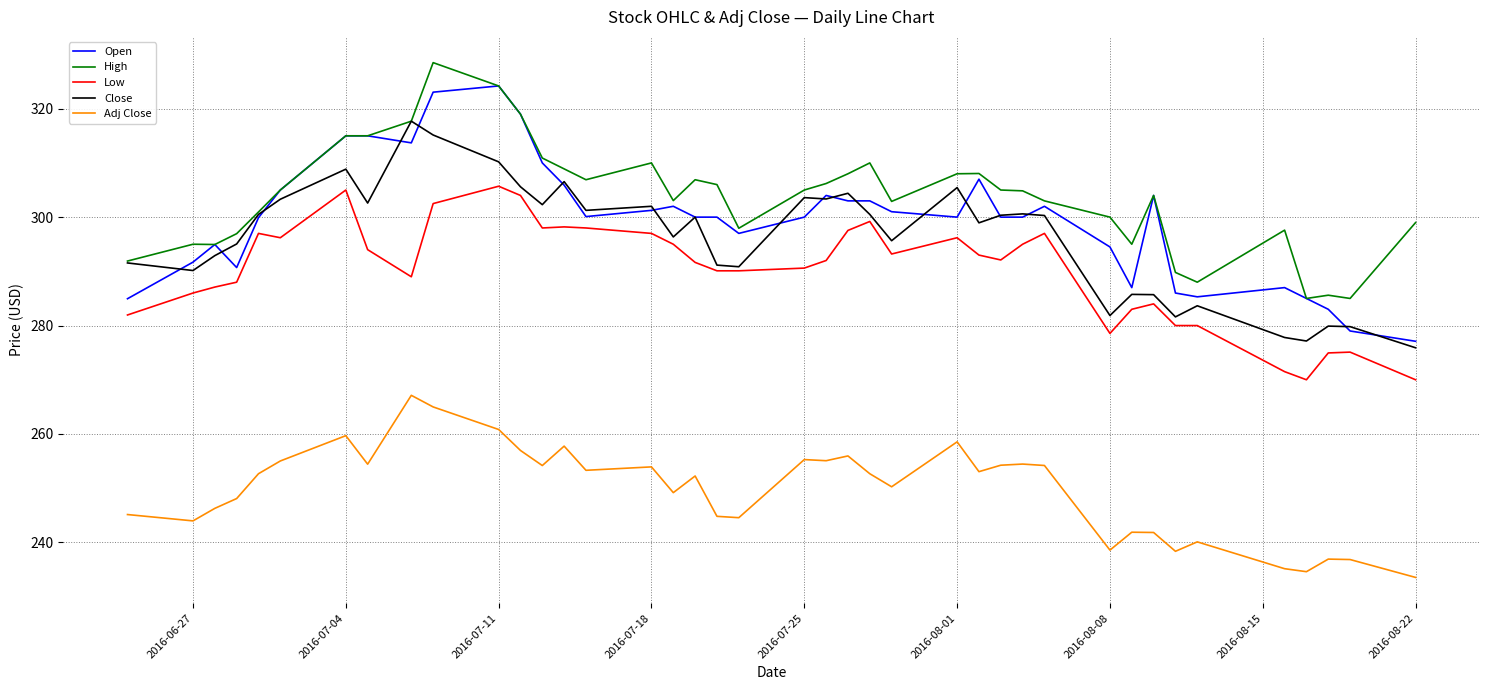

What is the greatest value displayed?

328.5